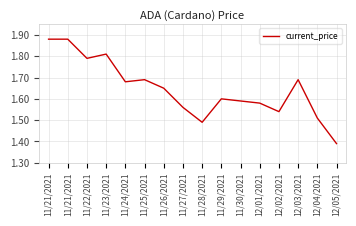

The chart shows a value of 1.8 at 11/22/2021. True or false?

True